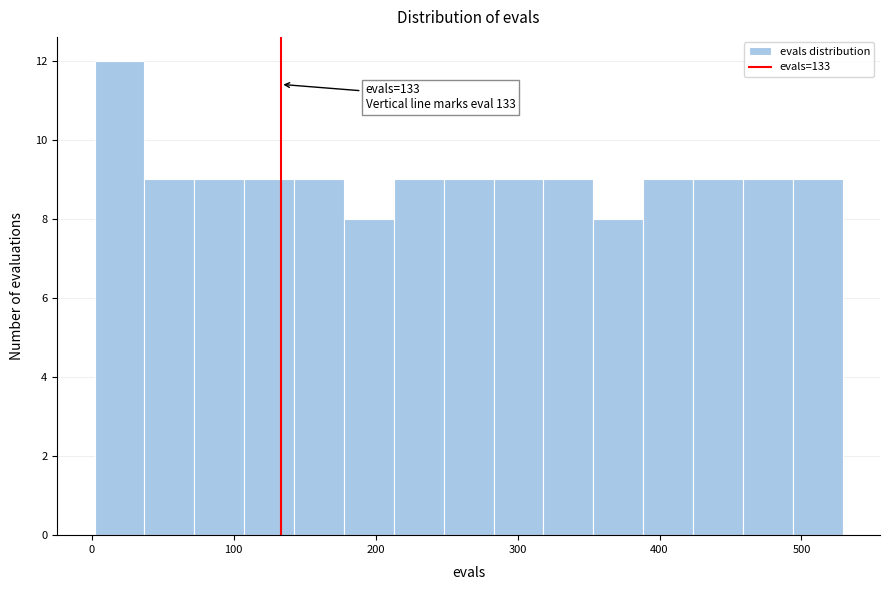

Read against the x-axis, roughly where is the centre of the tallest bar?

20